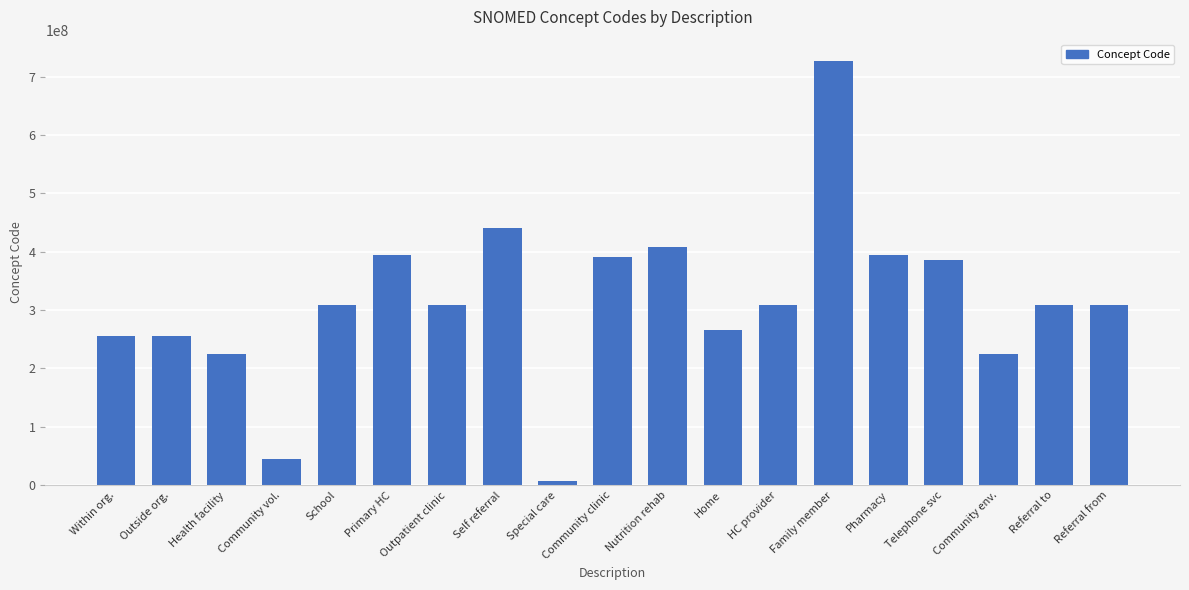

Is it true that the value at Health facility is 225294001?

True